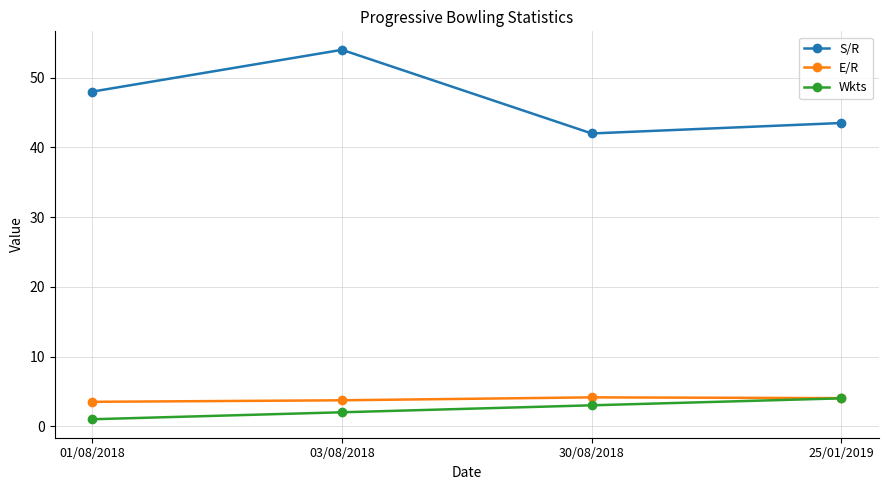

What position from the right is 30/08/2018?

2